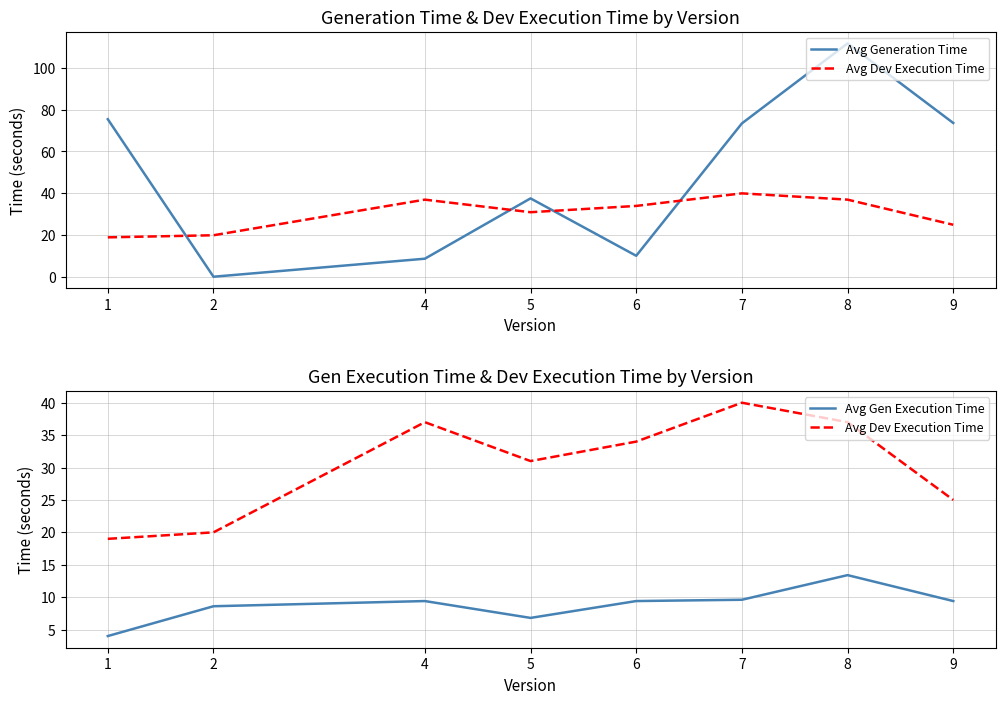

True or false: Avg Generation Time and Avg Gen Execution Time cross at least once.

True